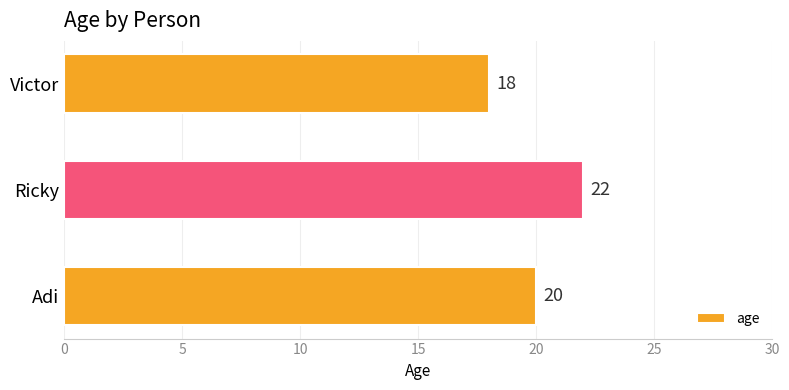

What is the change in value from Ricky to Victor?

-4